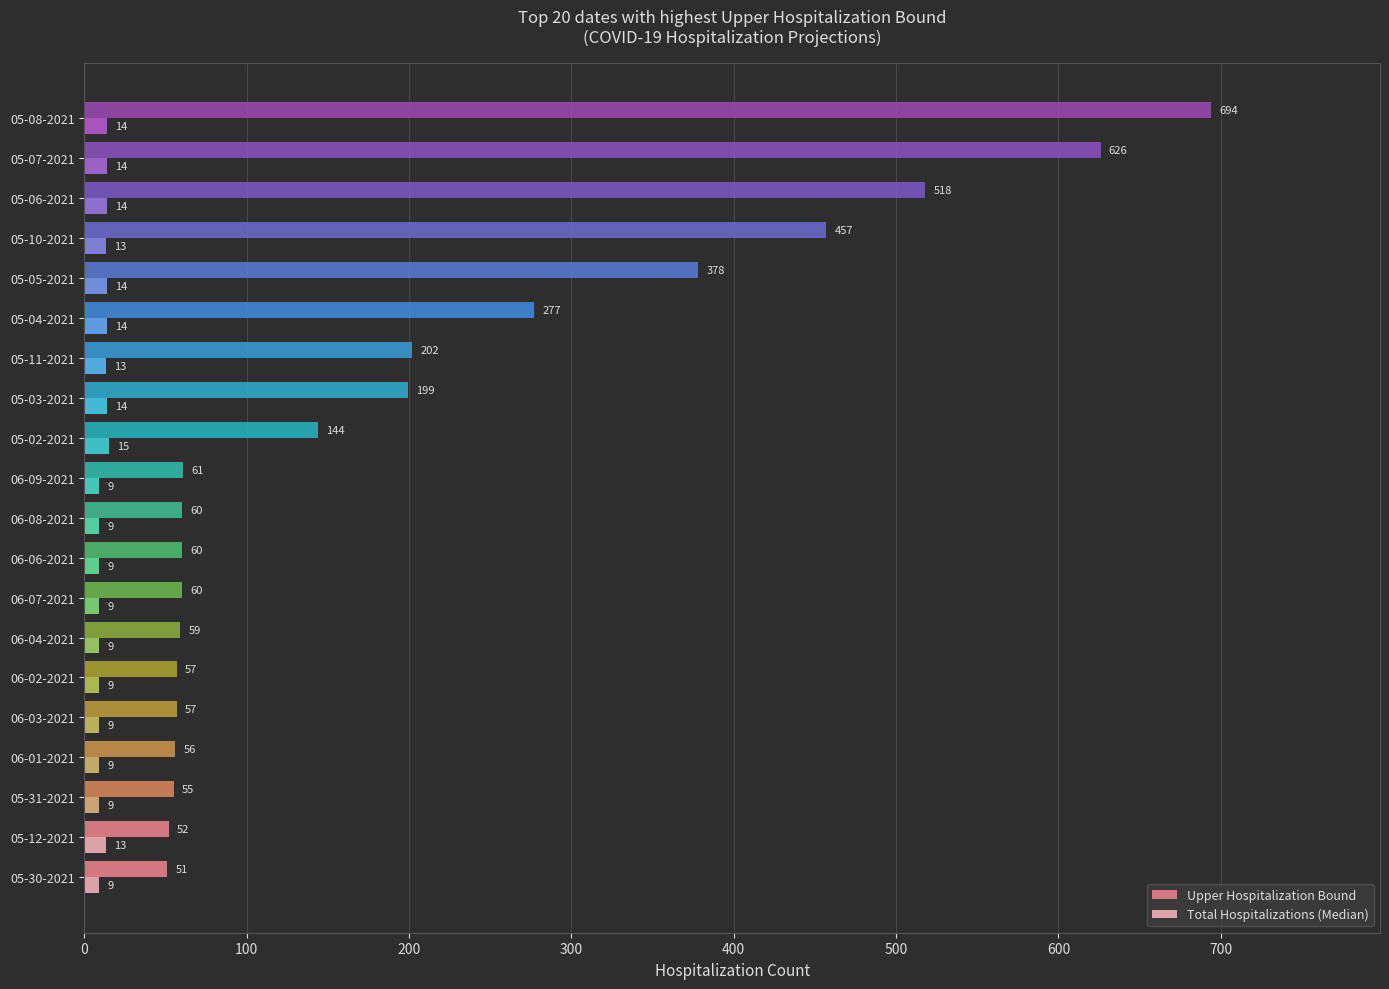

What is the difference between the maximum and minimum values in the Upper Hospitalization Bound series?

643